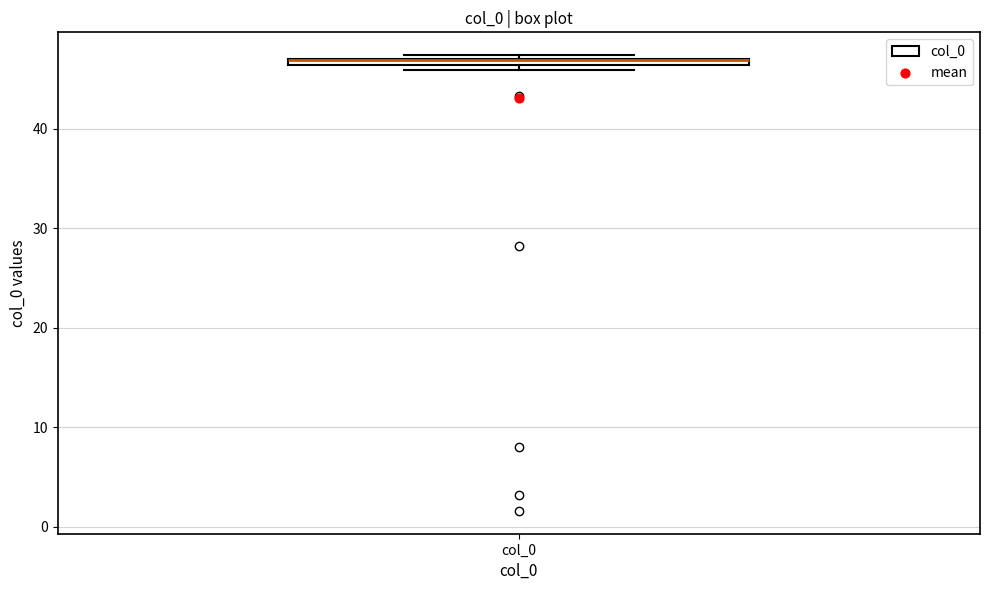

Where is the upper edge of the box for col_0 on the y-axis? The values are not printed on the chart, so give them approximately, as read against the axis.

47